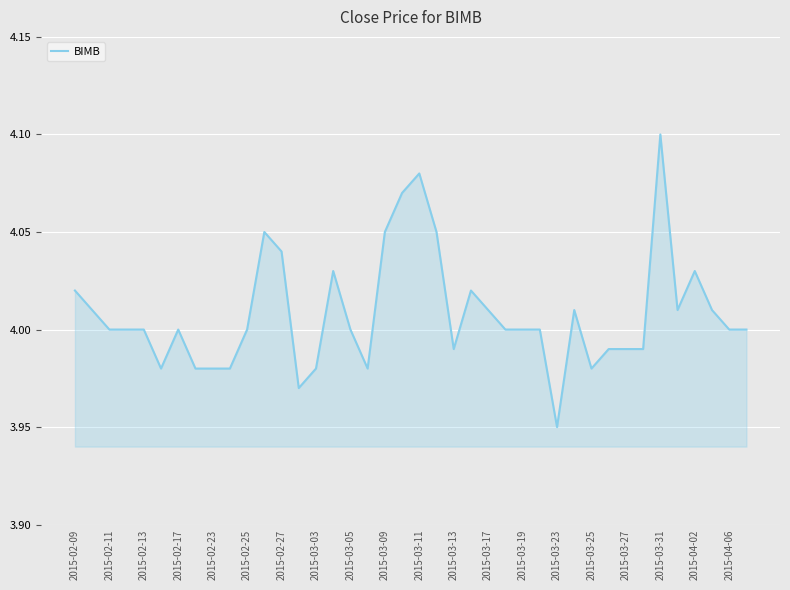

Reading right to left, what are all the values shown in this chart?

4.0	4.0	4.0	4.0	4.0	4.1	4.0	4.0	4.0	4.0	4.0	4.0	4.0	4.0	4.0	4.0	4.0	4.0	4.0	4.1	4.1	4.0	4.0	4.0	4.0	4.0	4.0	4.0	4.0	4.0	4.0	4.0	4.0	4.0	4.0	4.0	4.0	4.0	4.0	4.0